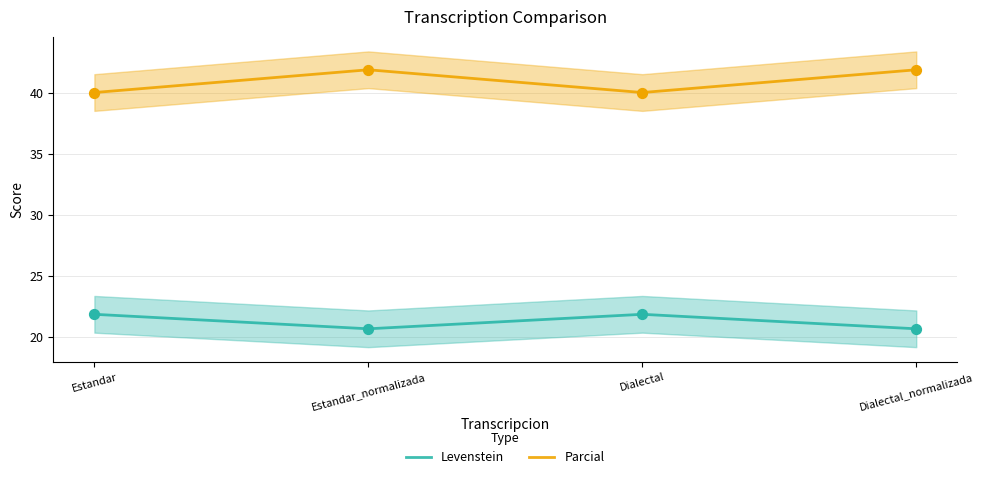

Is the value of Parcial at Estandar_normalizada greater than the value of Levenstein at Dialectal_normalizada?

Yes